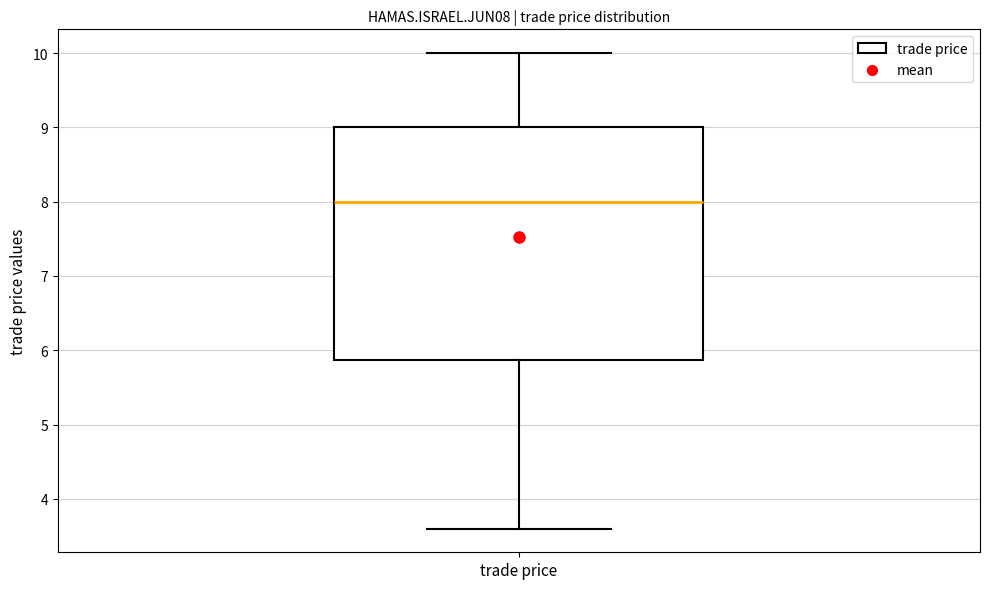

Transcribe this box plot: give where the median line is, the range the box spans, and where the two whiskers end, as read against the y-axis. The values are not printed on the chart, so give them approximately, as read against the axis.

median 8.0, box 5.9 to 9.0, whiskers 3.6 to 10.0